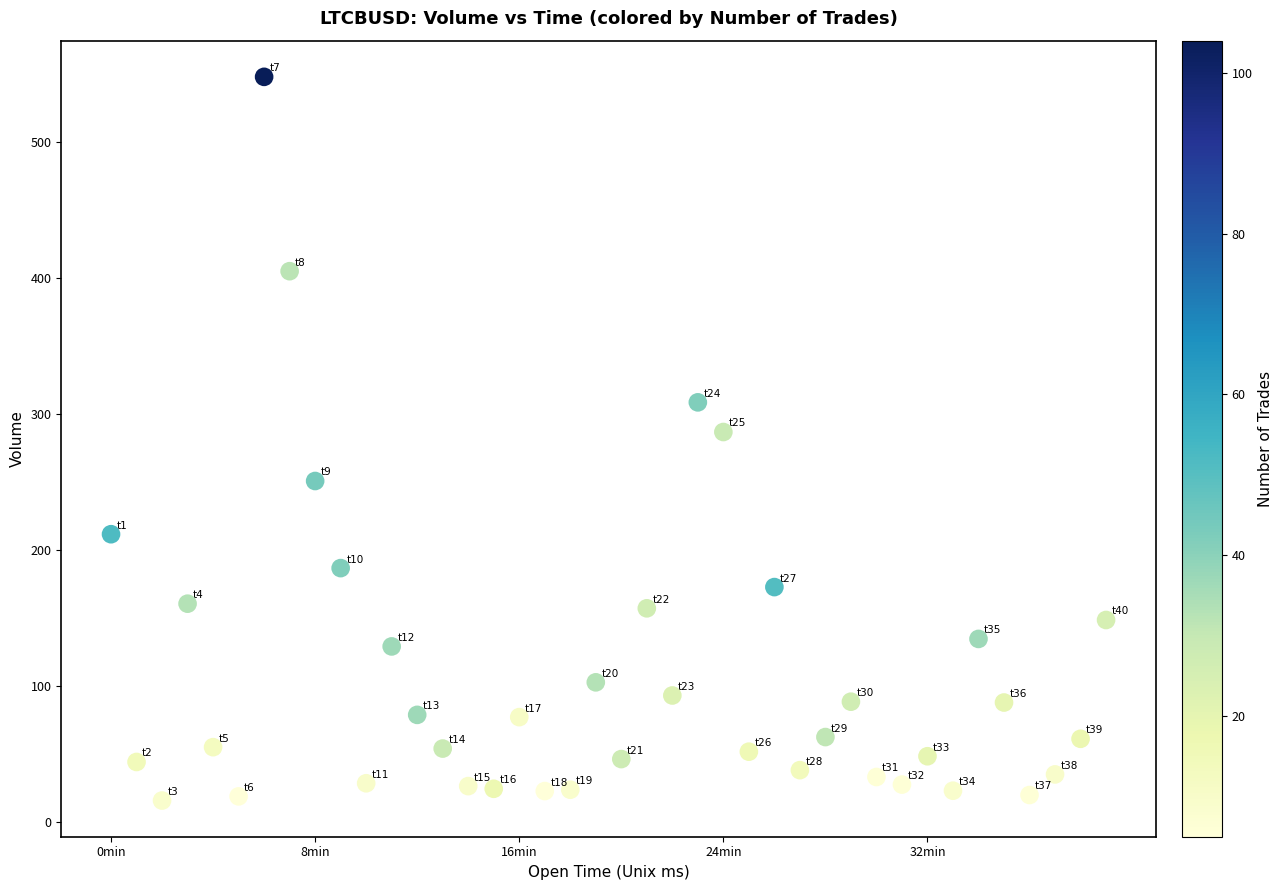

What is the range of X values (max minus min)?

2340000.0